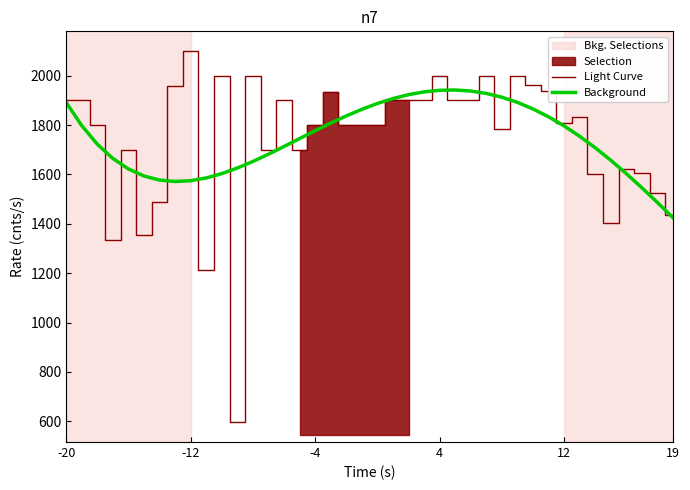

Is it true that Light Curve equals 1068.2 at 37?

False